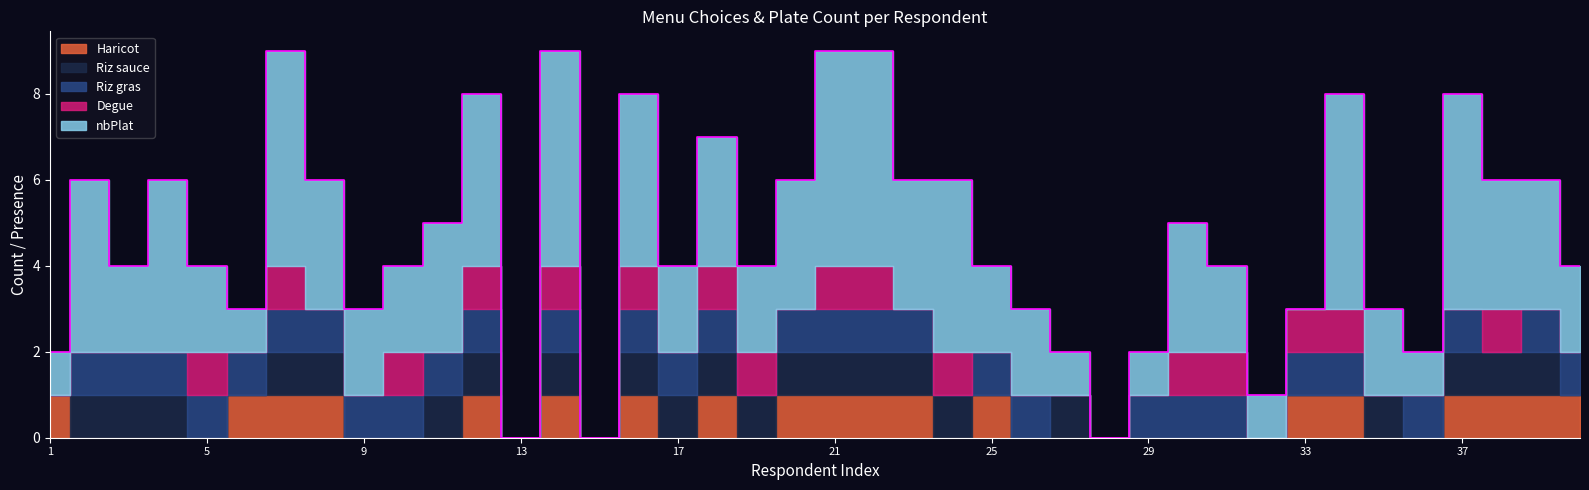

What value does the Riz gras series have at 4?

1